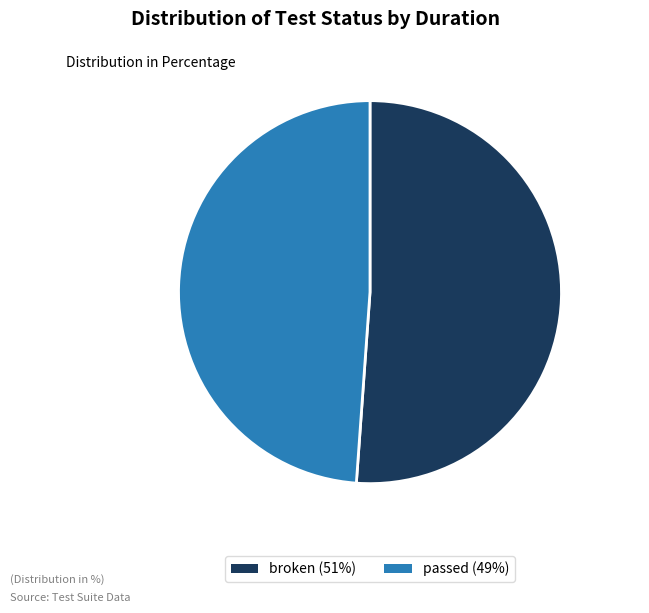

What is the ratio of the value at broken to the value at passed?

1.0